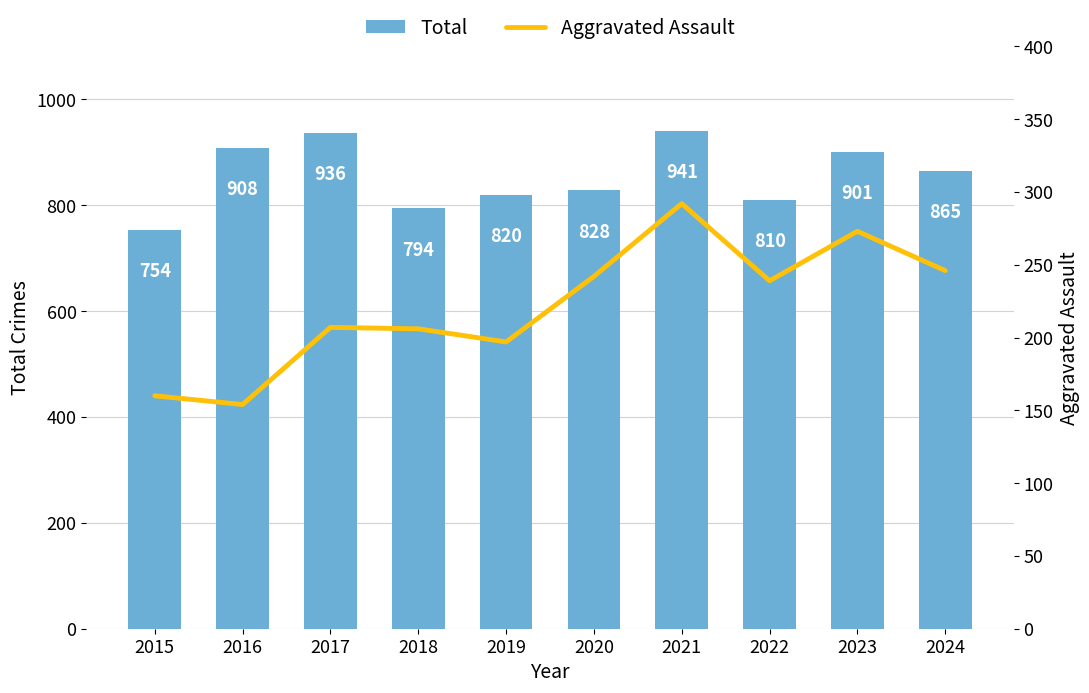

Reading left to right, extract all data points from this chart.

Total: 2015=754	2016=908	2017=936	2018=794	2019=820	2020=828	2021=941	2022=810	2023=901	2024=865
Aggravated Assault: 2015=160	2016=154	2017=207	2018=206	2019=197	2020=242	2021=292	2022=239	2023=273	2024=246